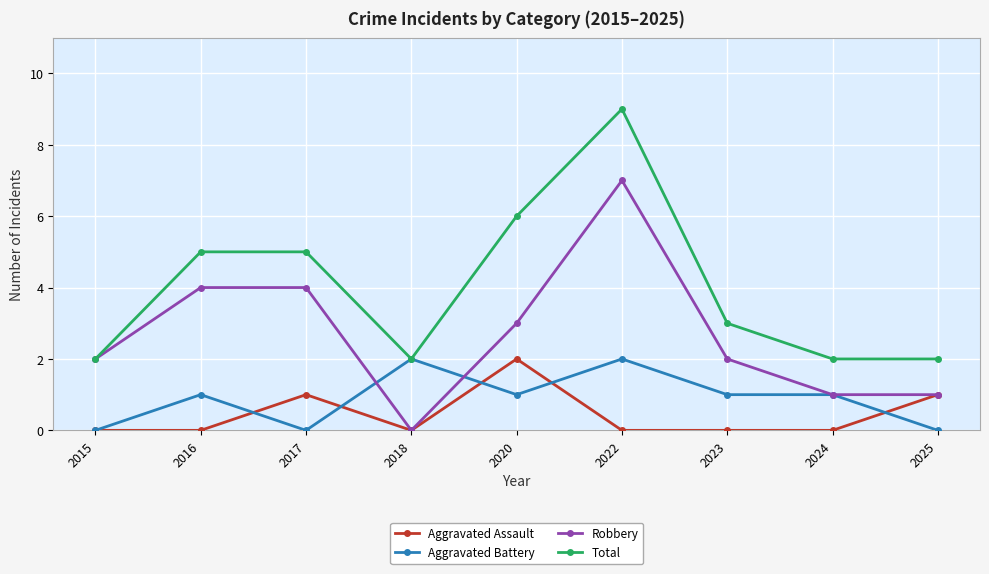

The Robbery series shows 3 at 2020. True or false?

True